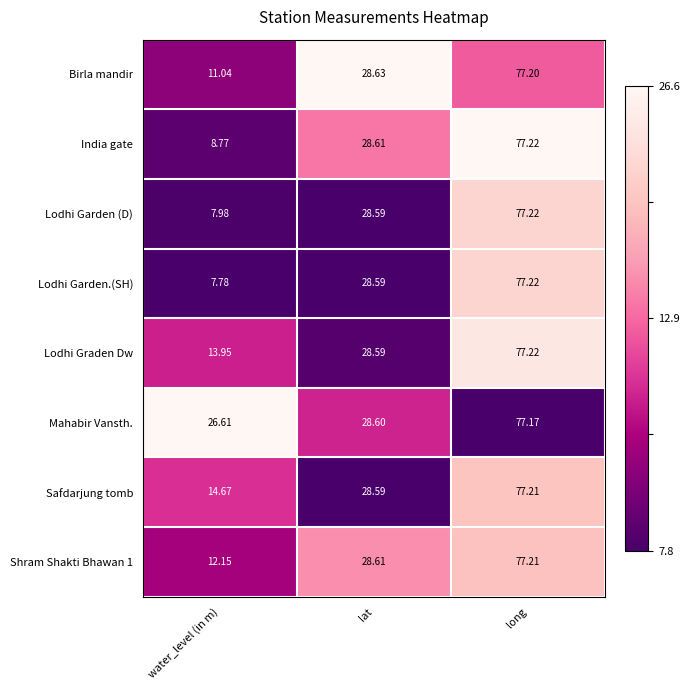

At which label is Mahabir Vansth. closest to 51?

lat